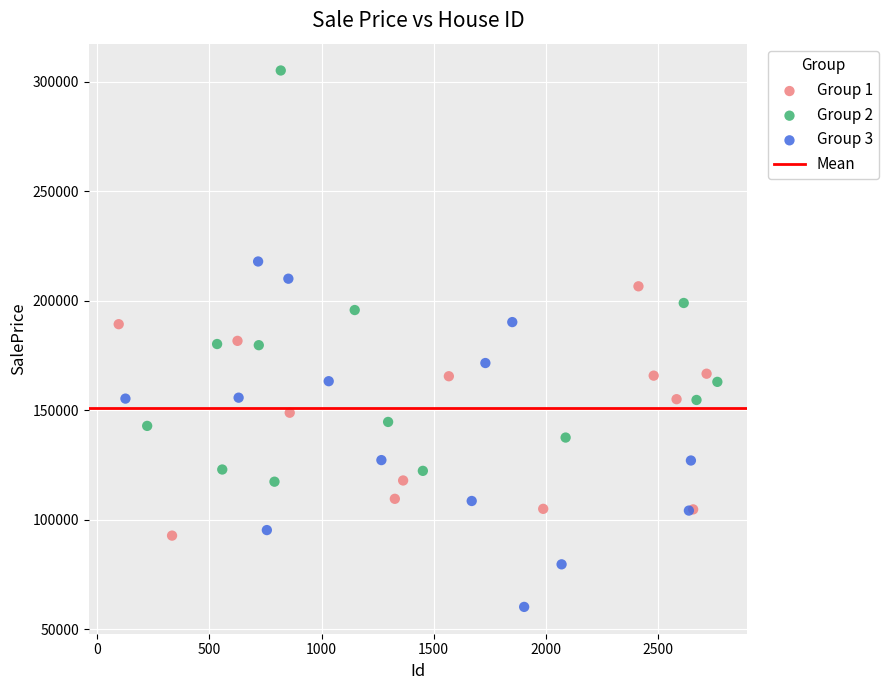

Which series reaches the maximum Y coordinate?

Group 2